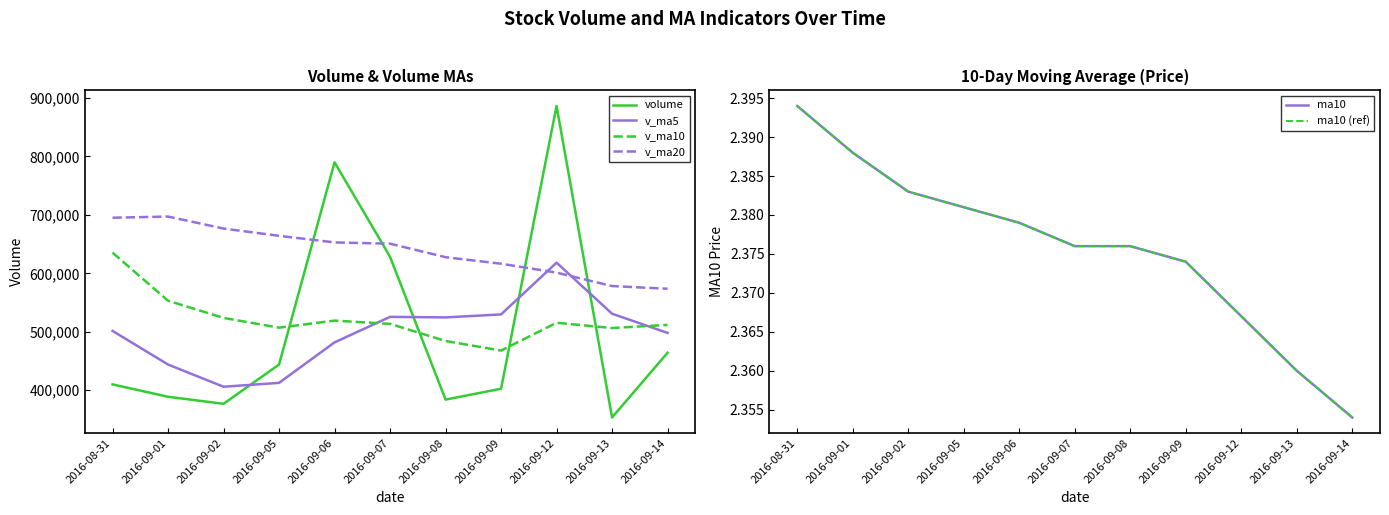

What is the minimum value shown in the chart?

2.4